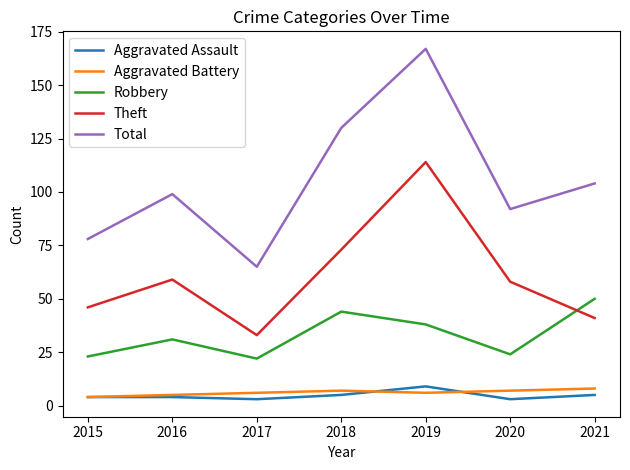

What is the smallest value displayed?

3